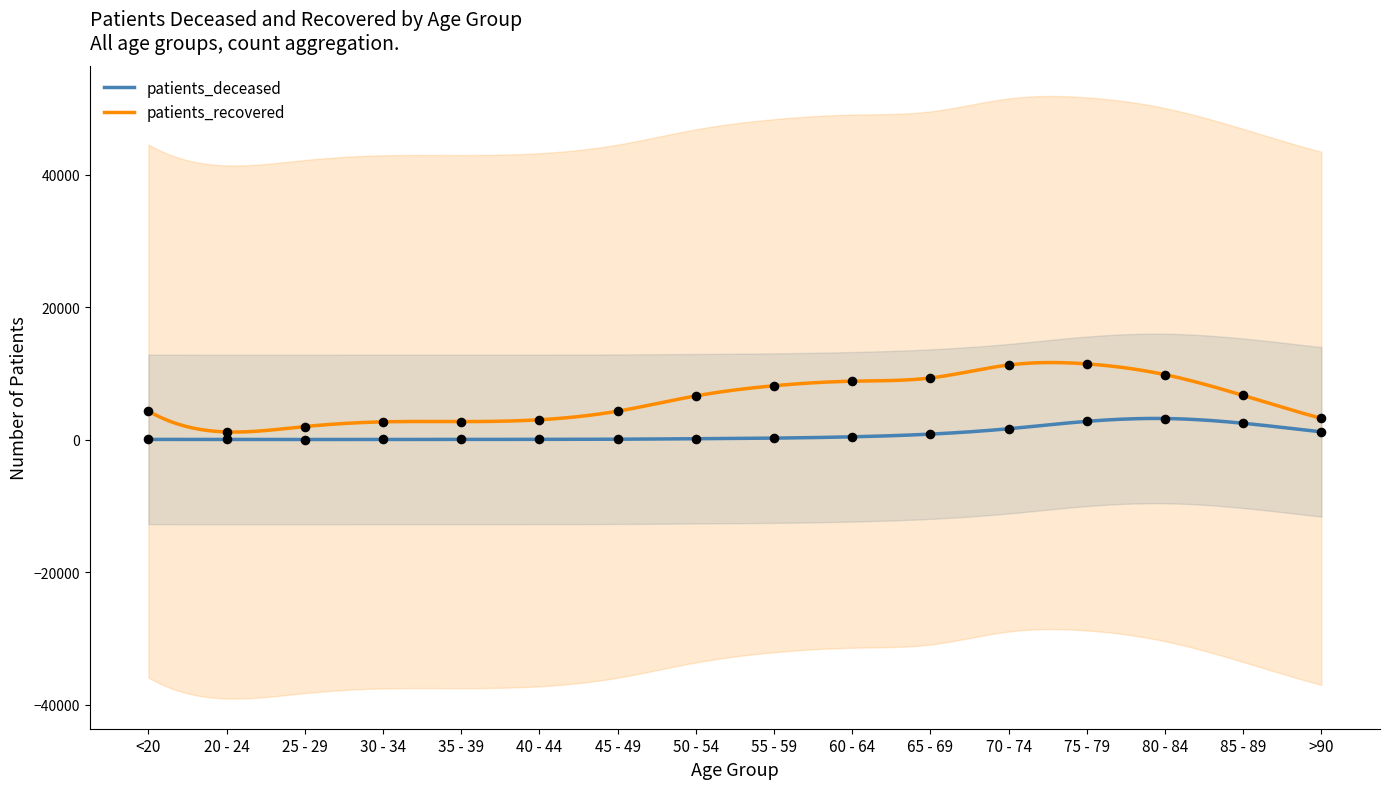

At which category is the sum across all series the highest?

75 - 79